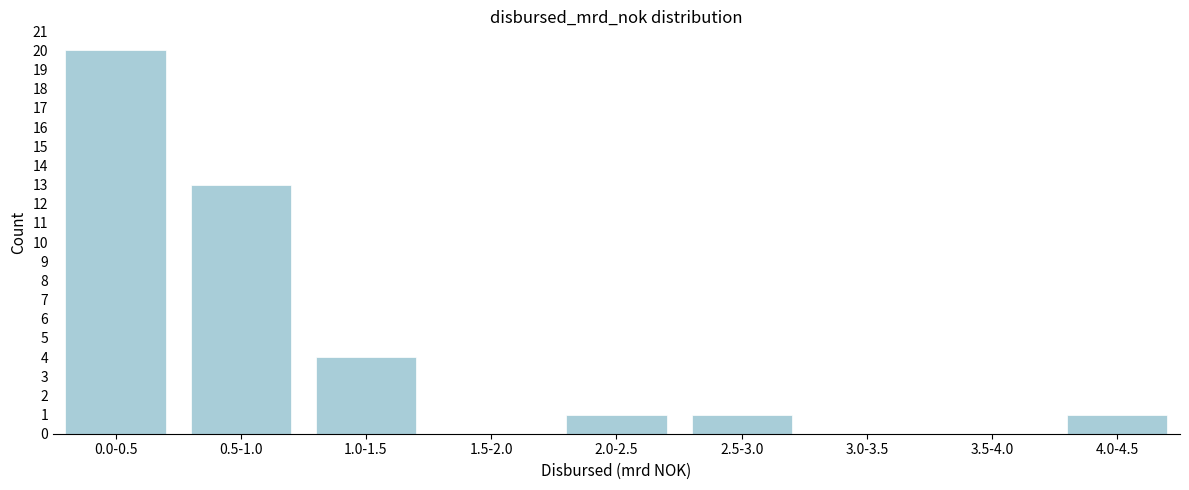

Reading left to right, extract all data points from this chart.

0.0-0.5=20	0.5-1.0=13	1.0-1.5=4	1.5-2.0=0	2.0-2.5=1	2.5-3.0=1	3.0-3.5=0	3.5-4.0=0	4.0-4.5=1